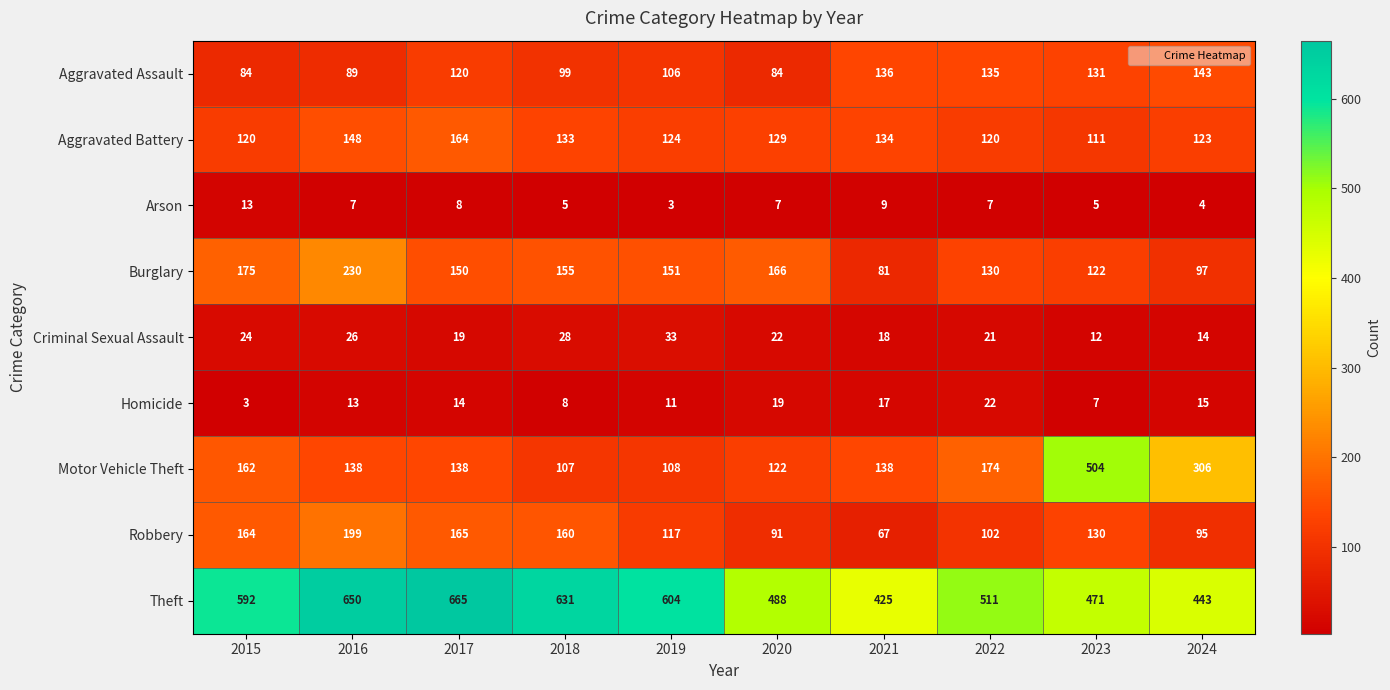

What is the minimum value for Homicide?

3